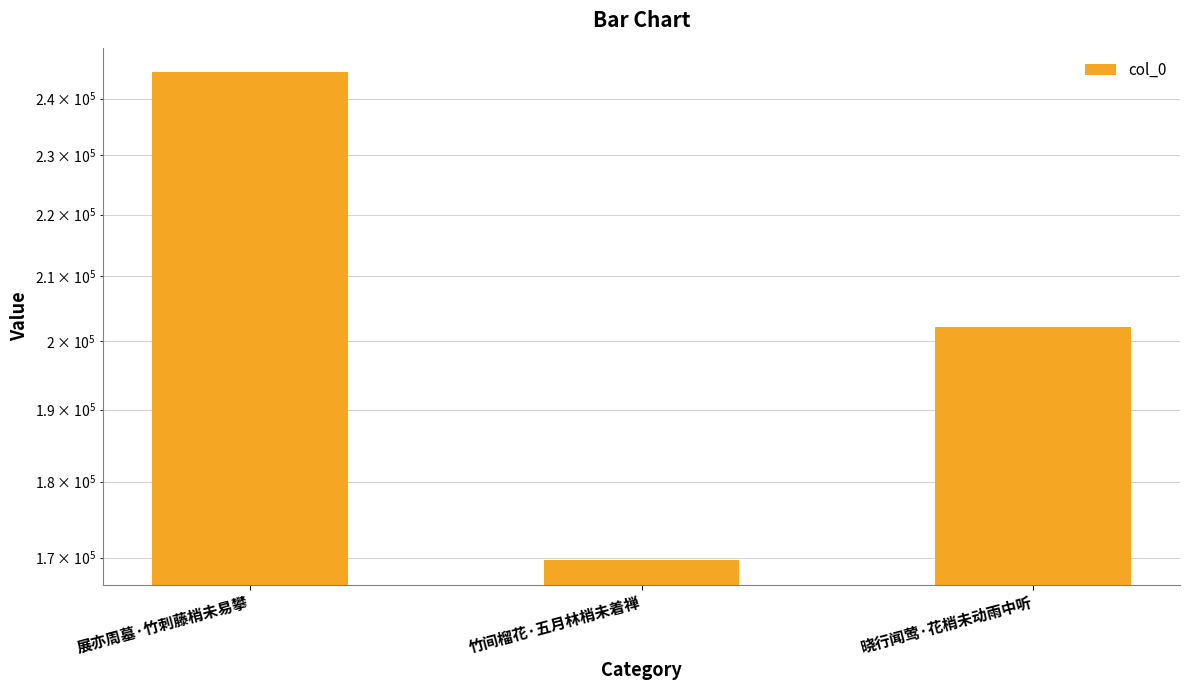

What is the average value?

205573